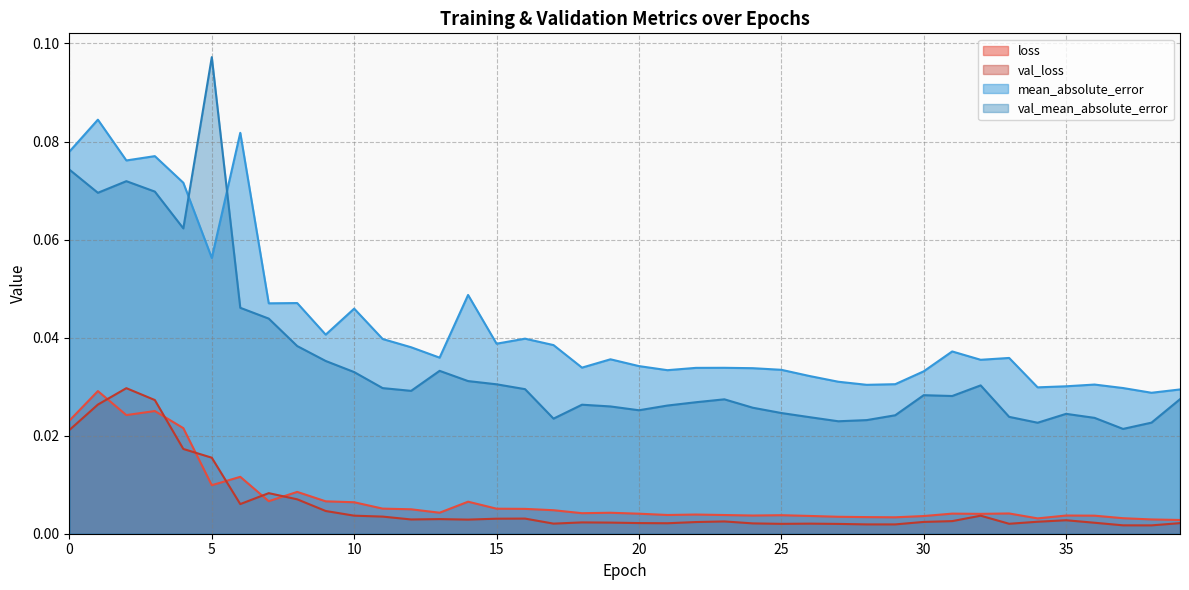

At which label does val_mean_absolute_error reach its peak?

5